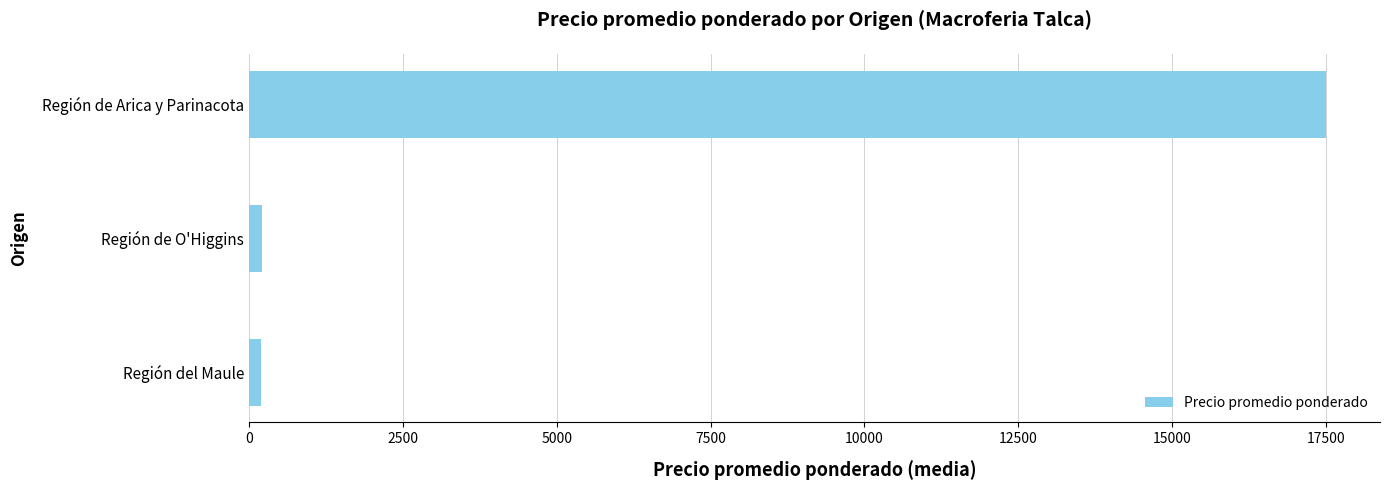

Count the number of data series in this chart.

1